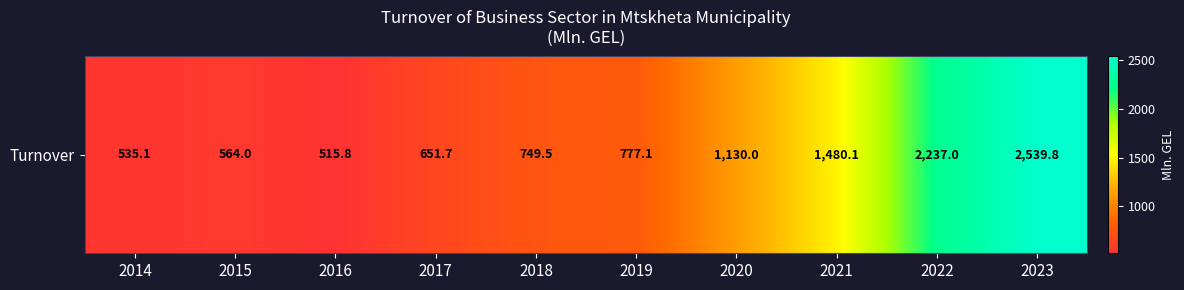

At which label does the data first exceed 777?

2019